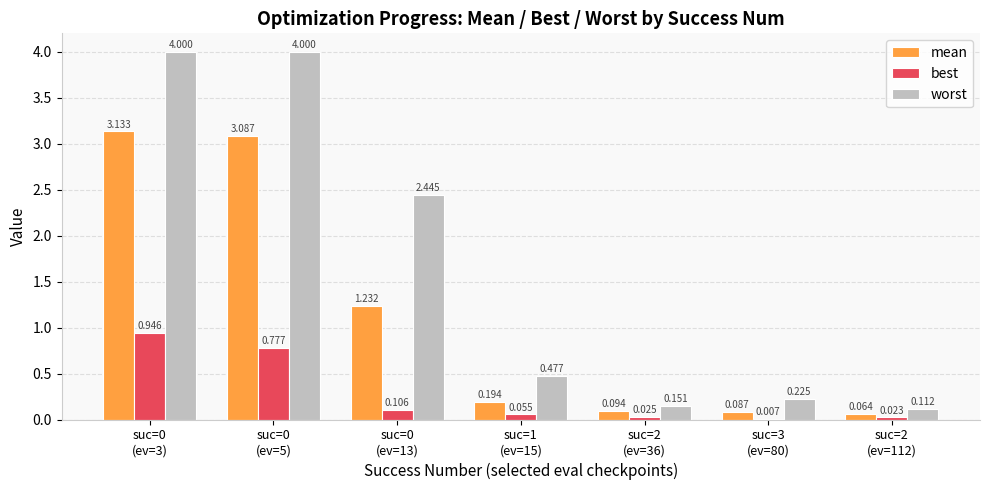

Which series has the largest total across all categories?

worst